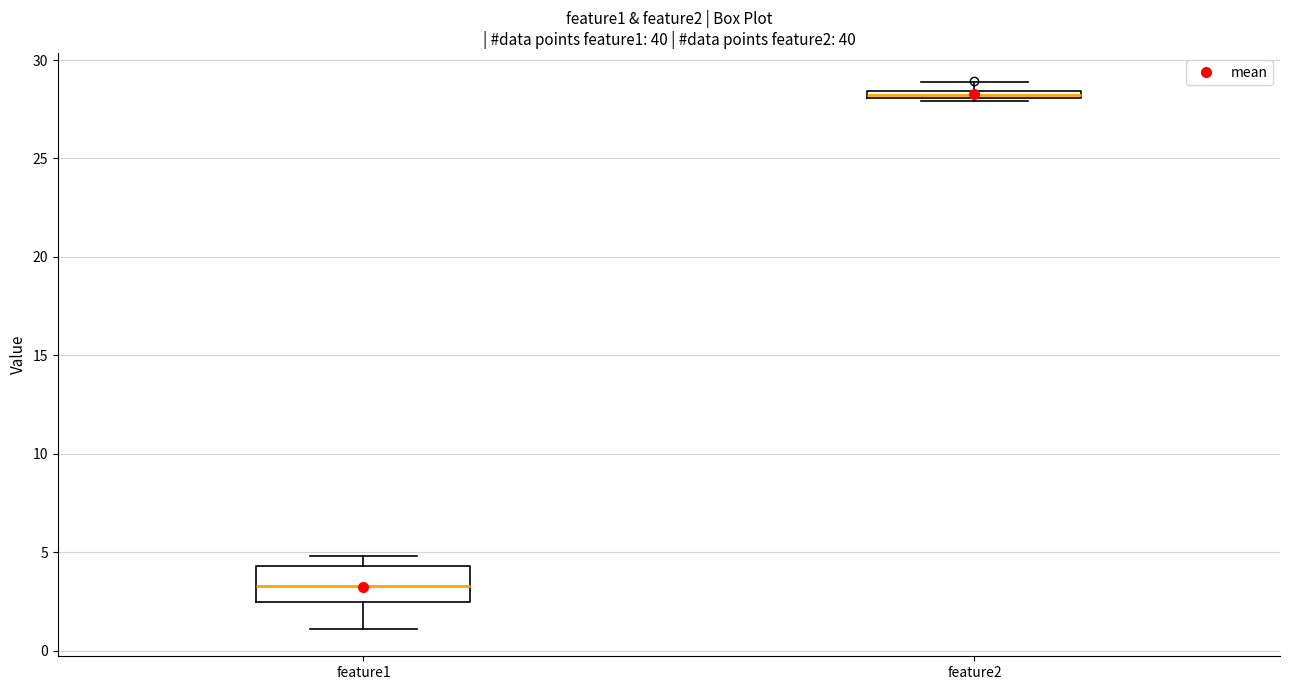

Where is the upper edge of the box for feature2 on the y-axis? The values are not printed on the chart, so give them approximately, as read against the axis.

28.5